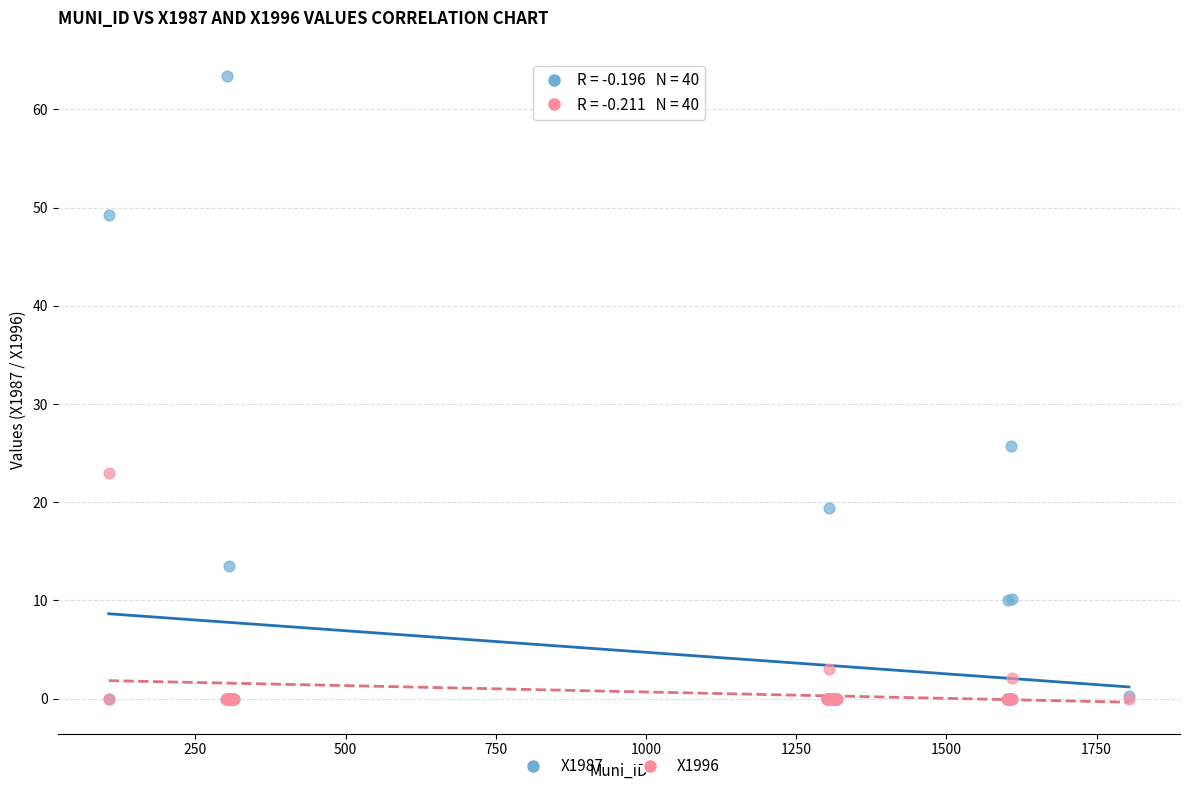

Which series reaches the maximum Y coordinate?

X1987